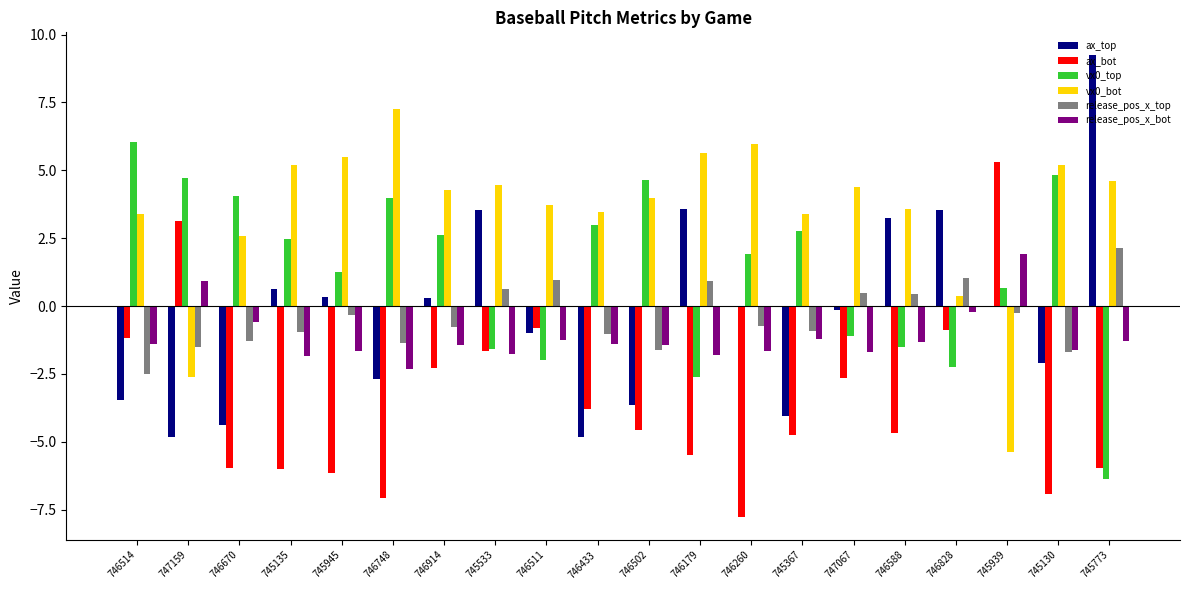

What is the spread (max minus min) of values at 745130?

12.1